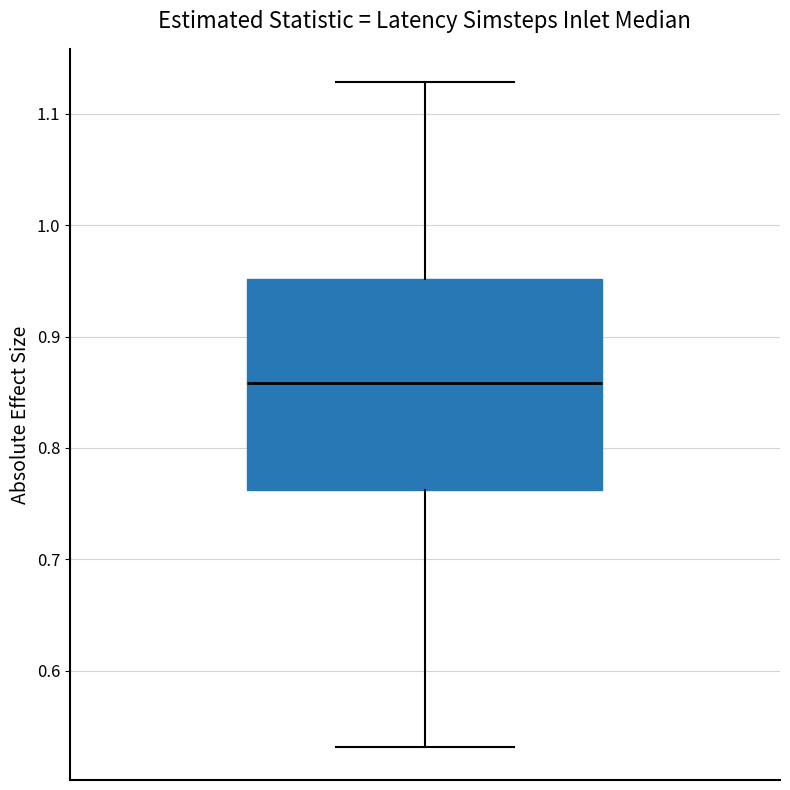

Read this box plot against the y-axis: the position of the median line, the range covered by the box, and the ends of both whiskers. The values are not printed on the chart, so give them approximately, as read against the axis.

median 0.86, box 0.76 to 0.95, whiskers 0.53 to 1.13